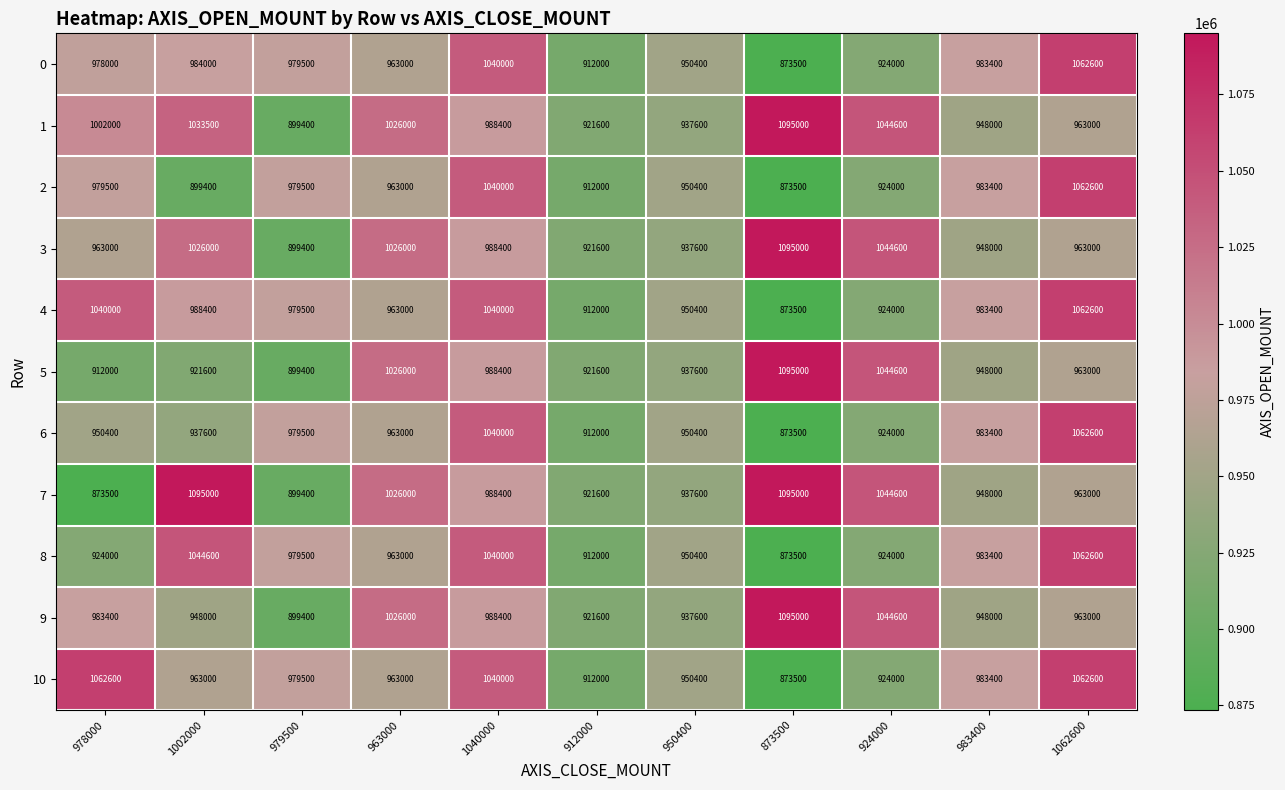

What is the difference between the maximum and minimum values in the 9 series?

195600